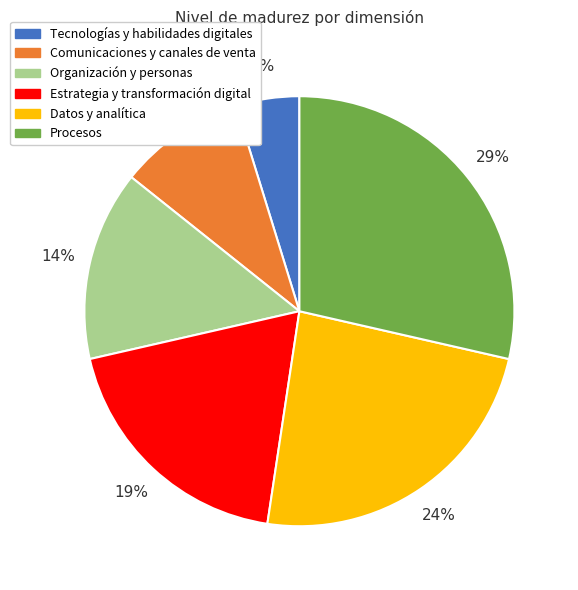

What is the ratio of the value at Organización y personas to the value at Procesos?

0.5